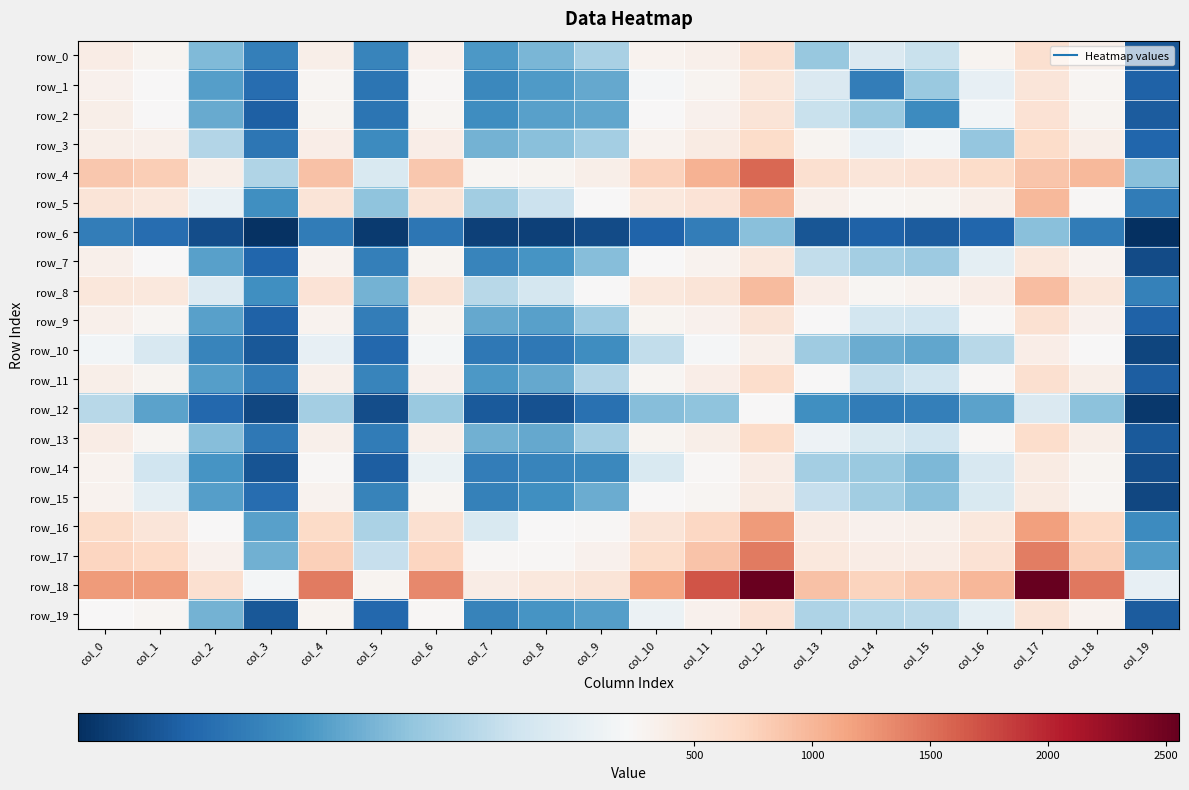

Read the row_18 value at col_3.

216